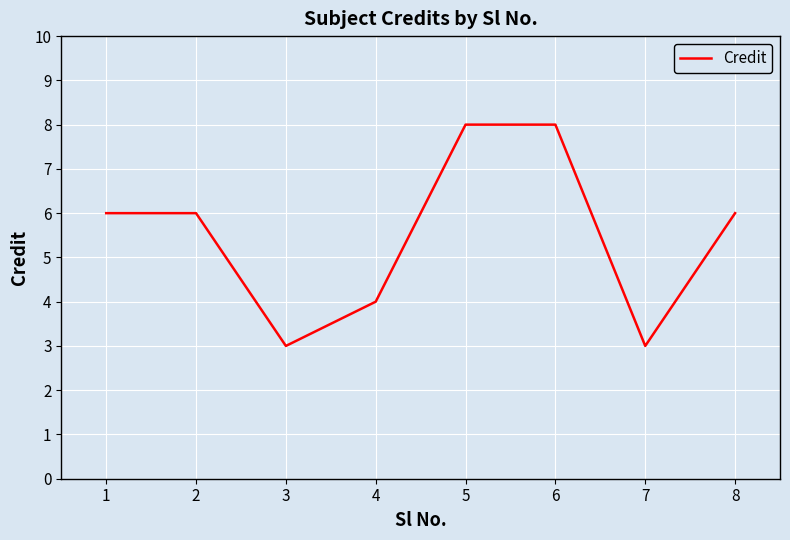

True or false: the data shows 3 at 7.

True